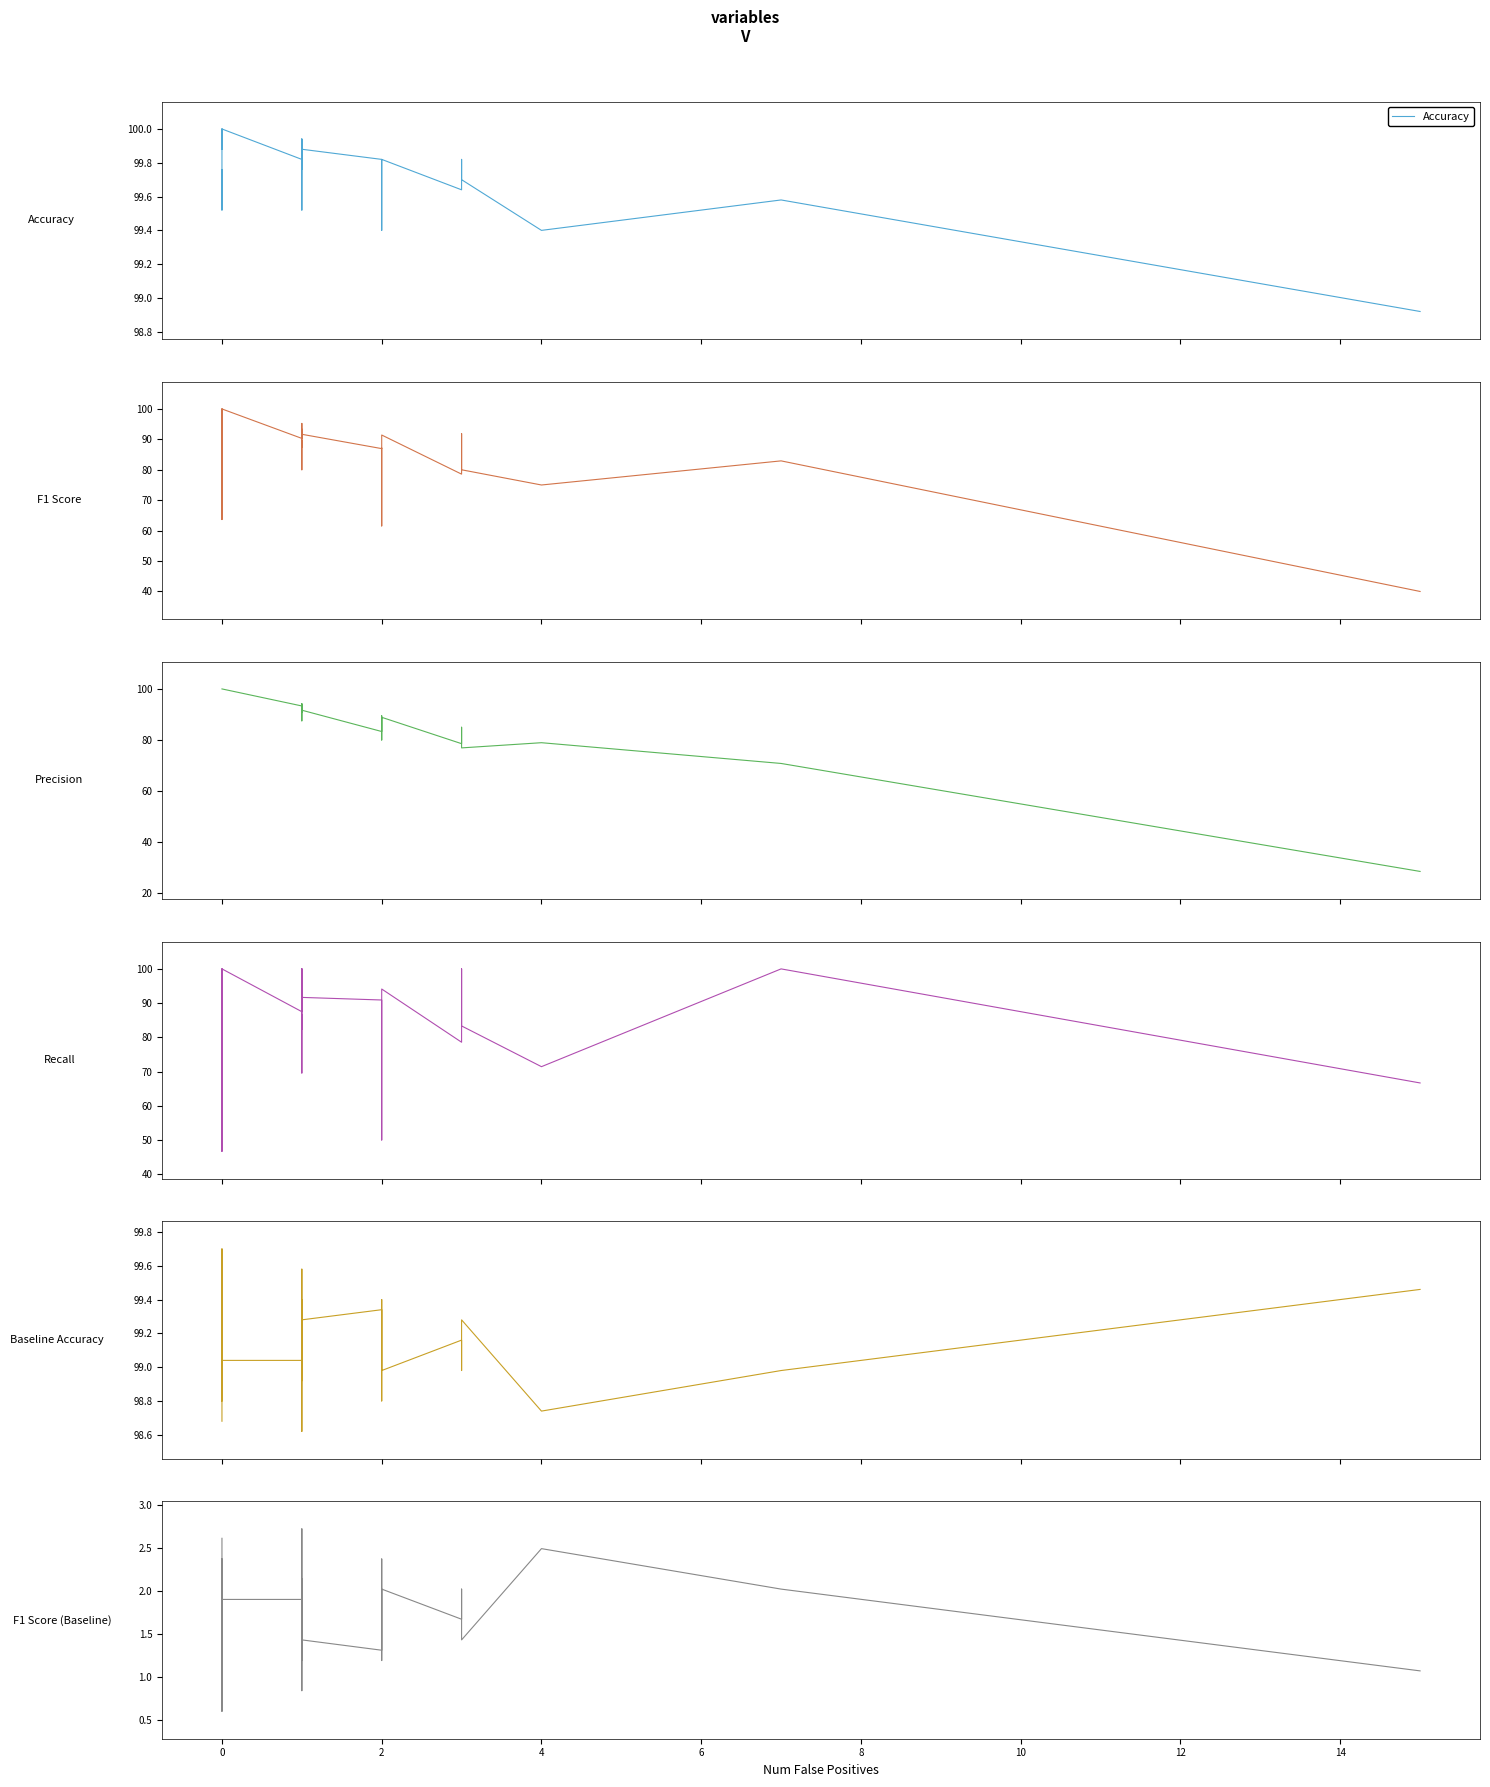

How many lines are shown in the chart?

6